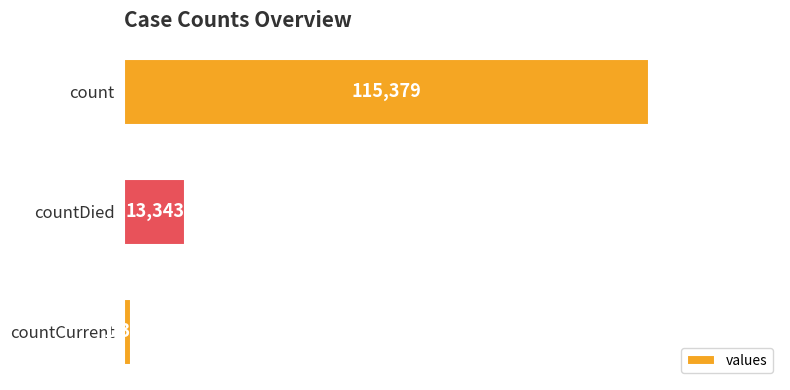

What is the sum of all values?

130105